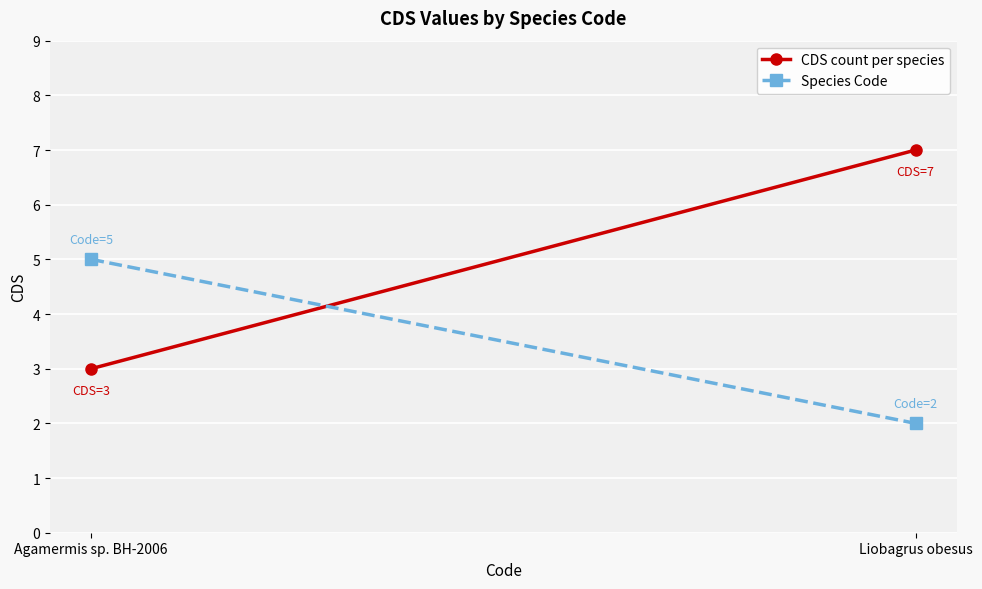

Is the value of Species Code at Liobagrus obesus greater than the value of CDS count per species at Agamermis sp. BH-2006?

No